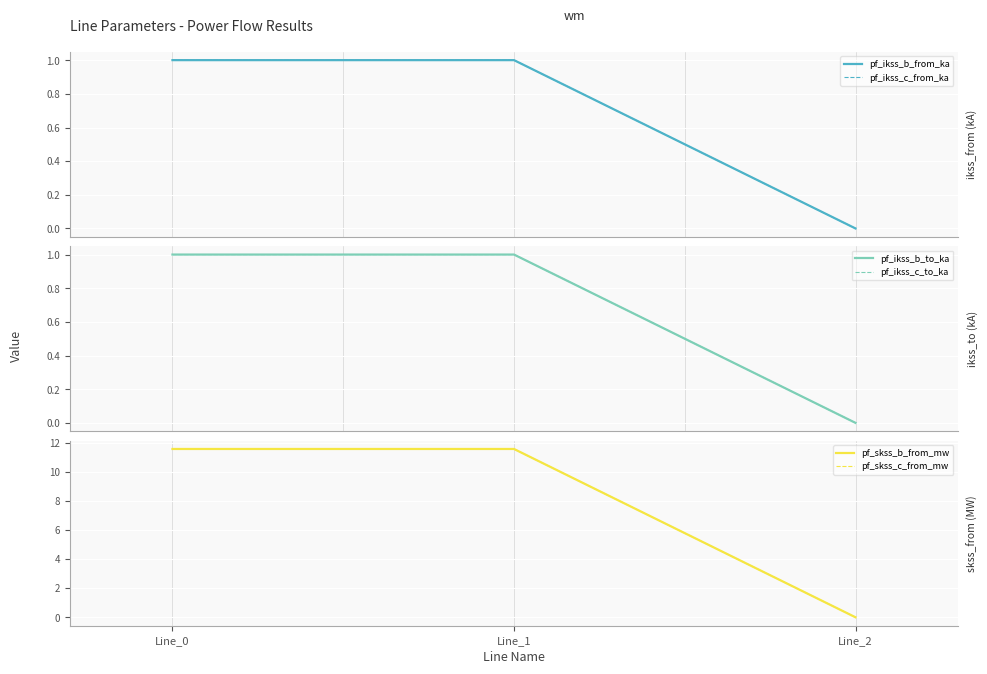

What is the value of the pf_ikss_c_from_ka point at the 1st from the left?

1.0